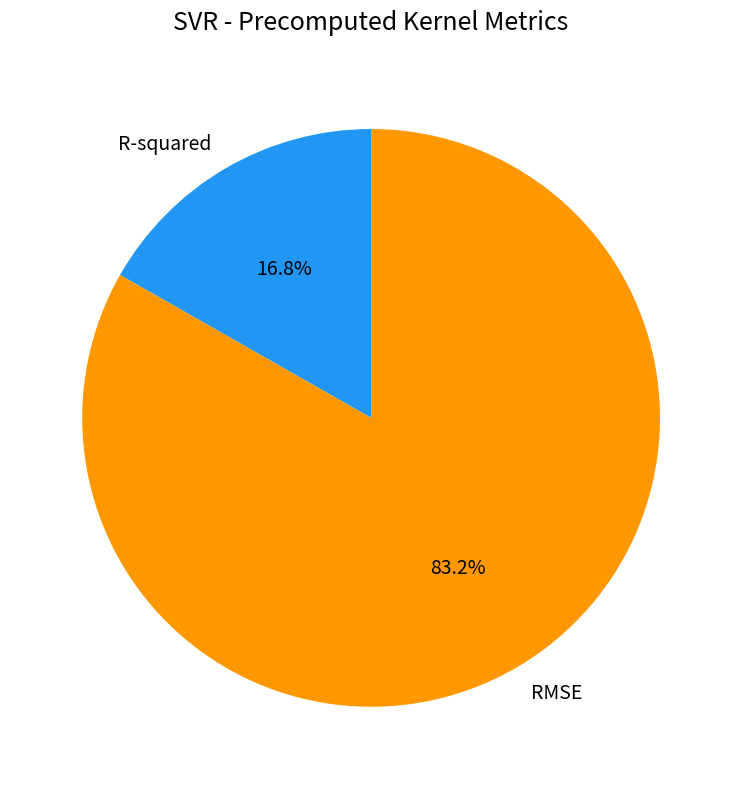

Between RMSE and R-squared, which is larger?

RMSE